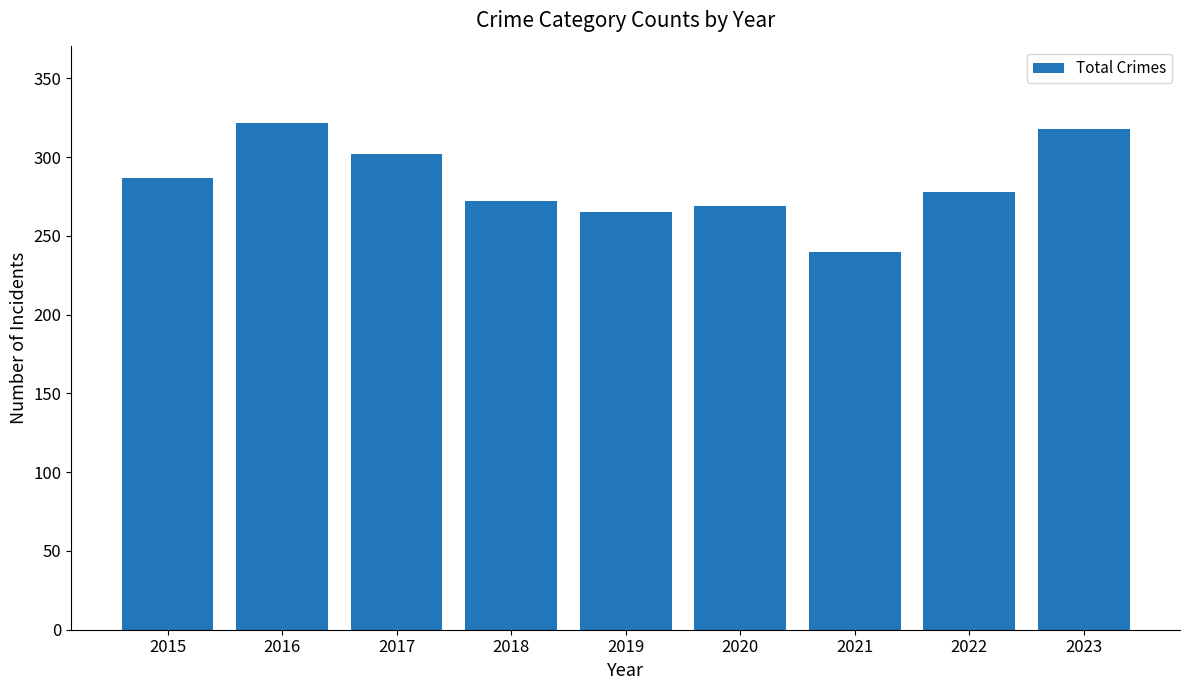

Where is the data nearest to the value 281?

2022